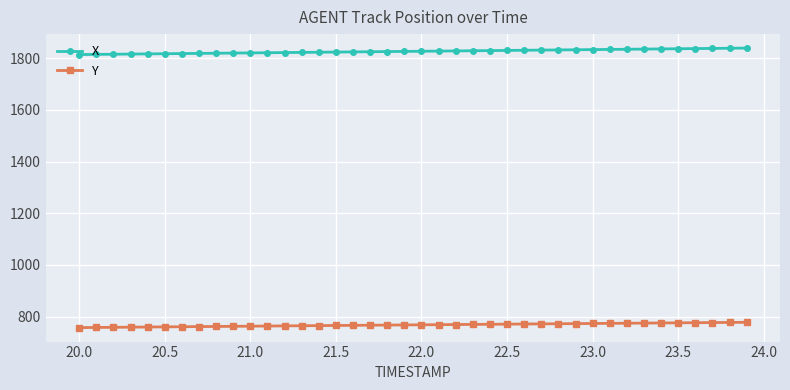

Which series has the widest spread of values?

X